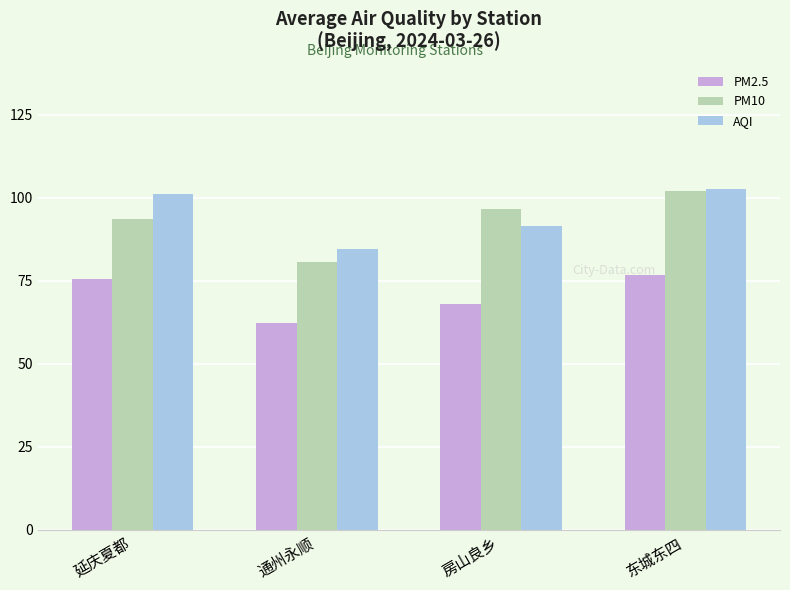

At 延庆夏都, list the series in order from smallest to largest.

PM2.5, PM10, AQI